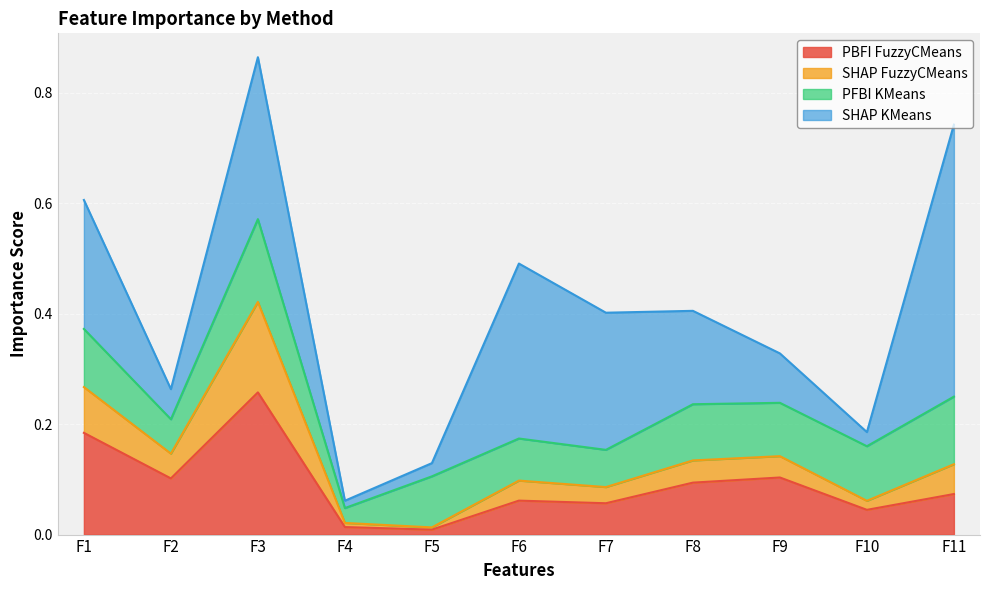

What is the sum of the PBFI FuzzyCMeans values at F10 and F6?

0.1